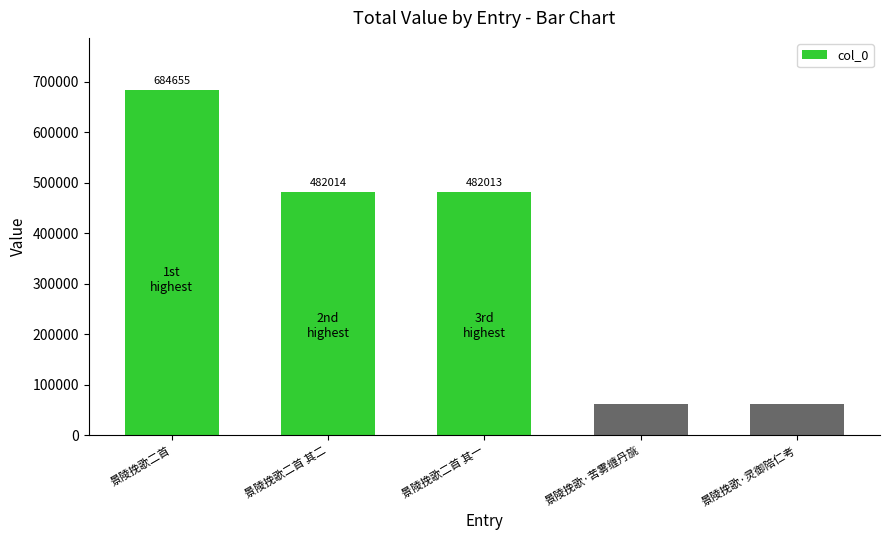

Does the chart contain any negative values?

No